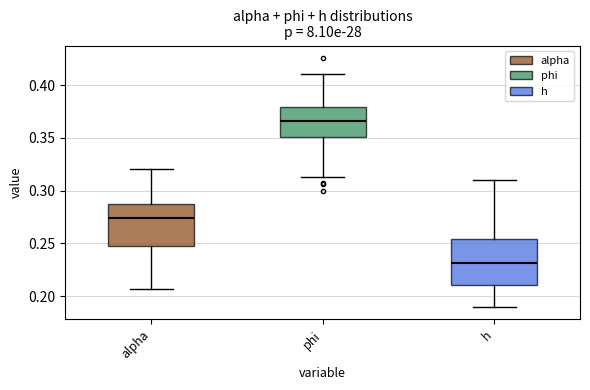

Reading left to right, read every box against the y-axis: the position of its median line, the range the box covers, and the ends of its whiskers. The values are not printed on the chart, so give them approximately, as read against the axis.

alpha: median 0.275, box 0.250 to 0.285, whiskers 0.205 to 0.320
phi: median 0.365, box 0.350 to 0.380, whiskers 0.315 to 0.410
h: median 0.230, box 0.210 to 0.255, whiskers 0.190 to 0.310